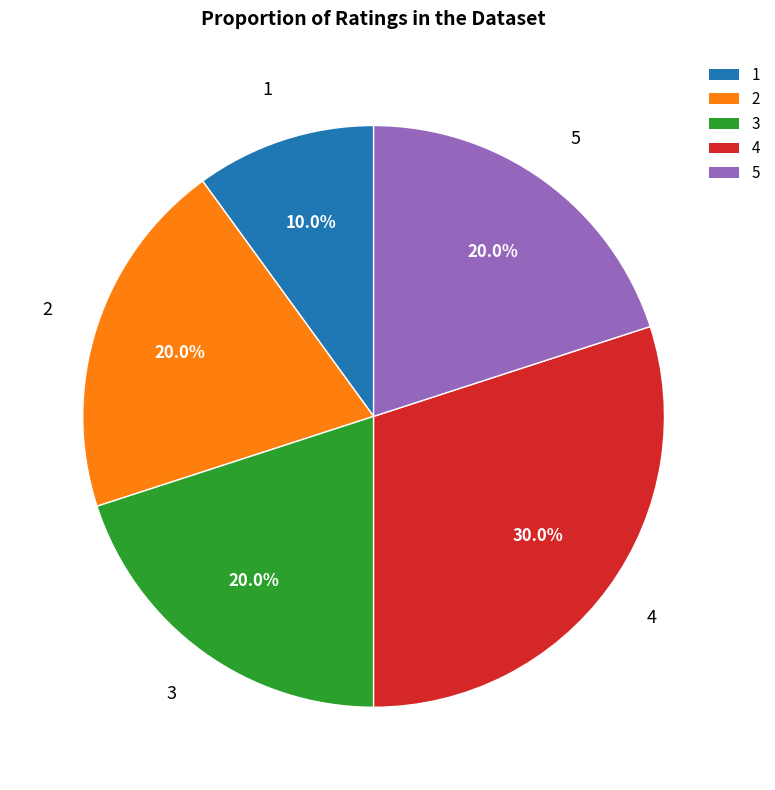

Is there any slice that represents more than half of the pie?

No